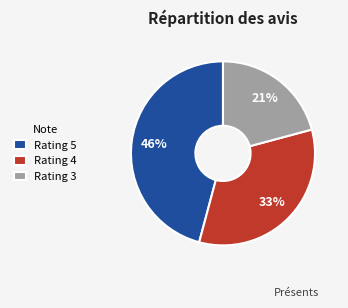

Is it true that Rating 3 is 35% of the pie?

False